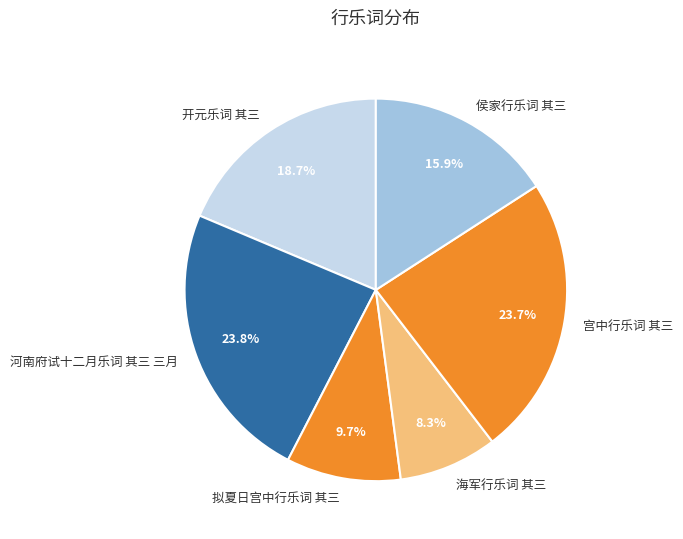

Combined, what portion of the pie is 宫中行乐词 其三 and 侯家行乐词 其三?

39.6%